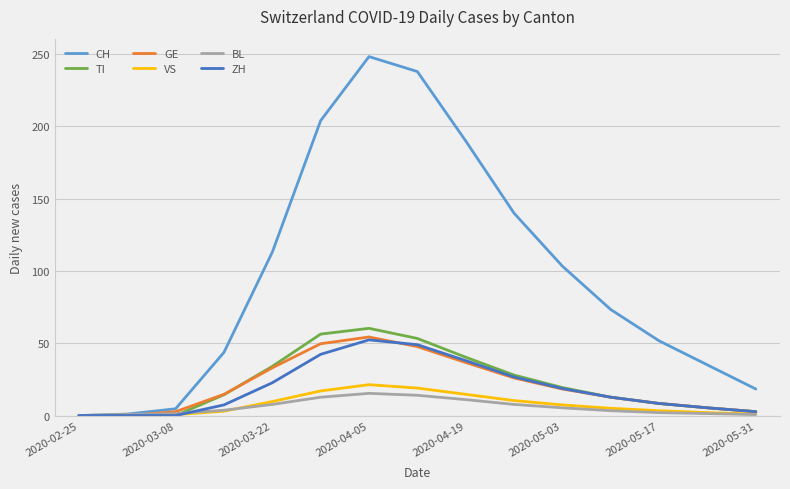

Which series has the largest range (max minus min)?

CH